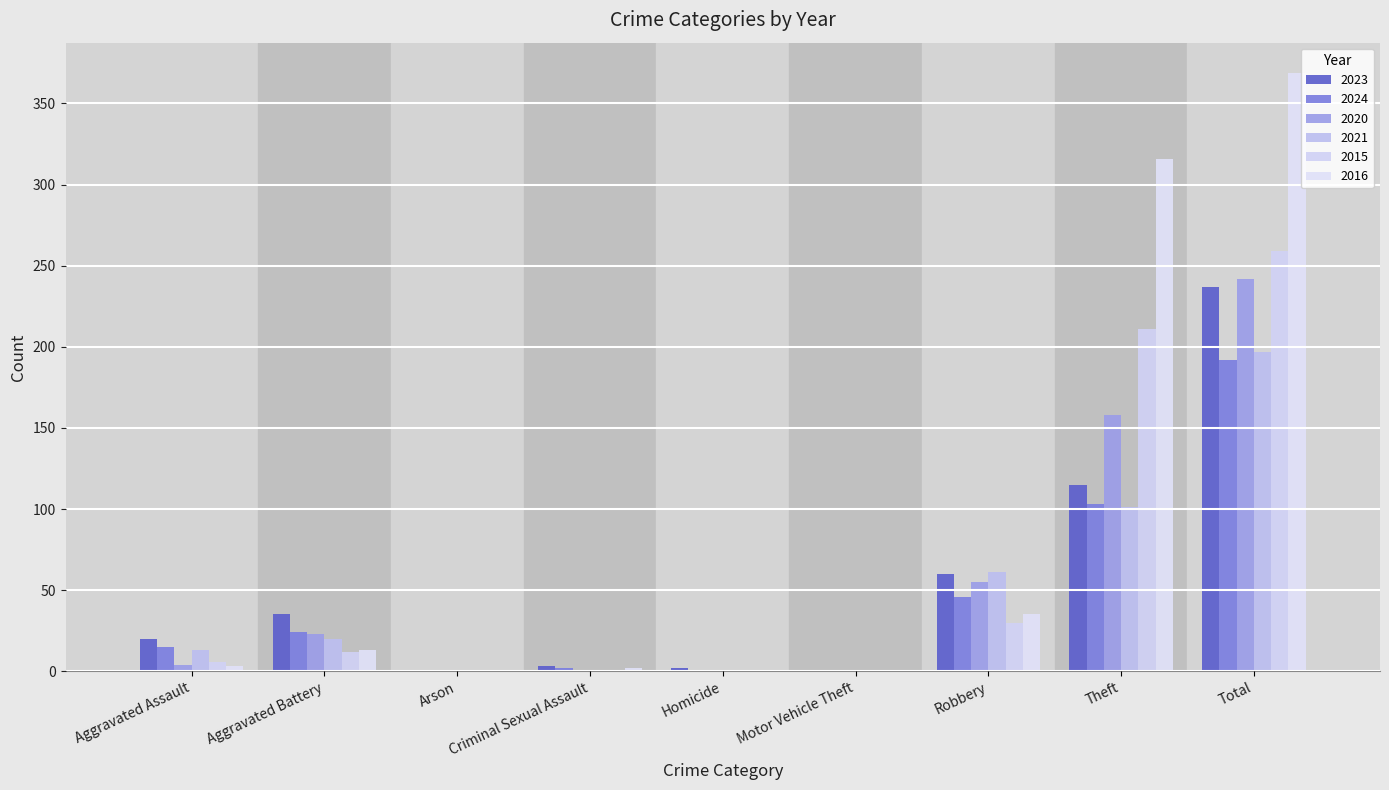

At which label does 2024 reach its minimum?

Homicide